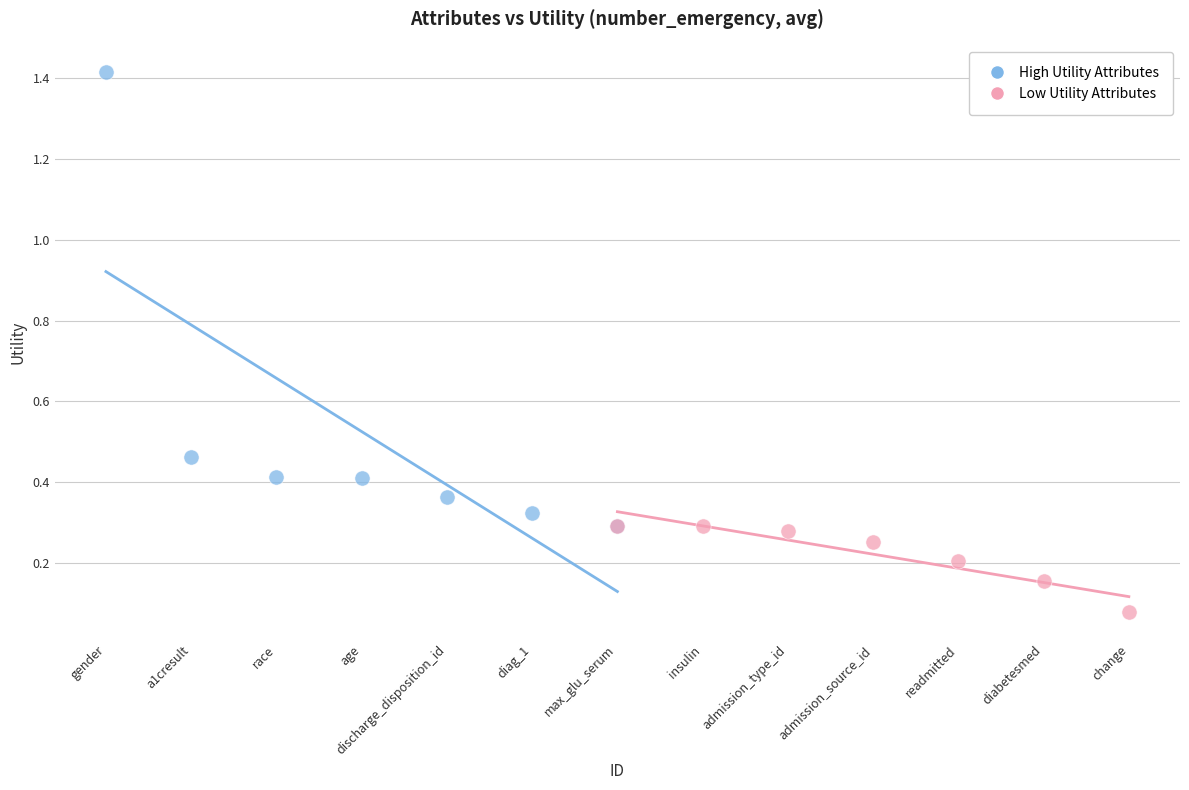

Which series has the largest Y range (max minus min)?

High Utility Attributes